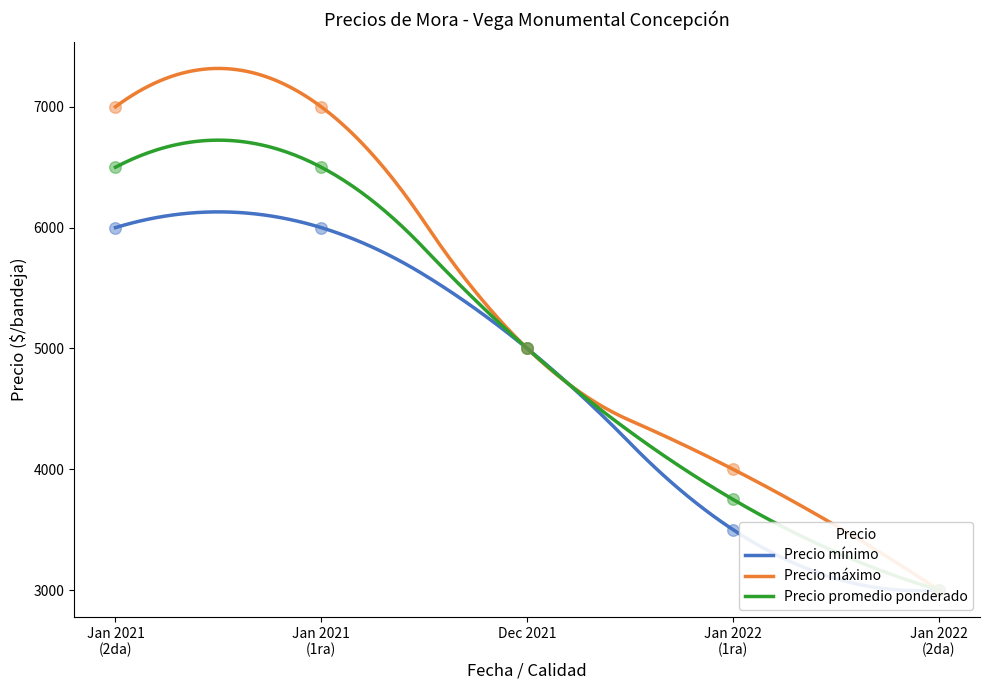

Is the value of Precio máximo at Jan 2021 (2da) greater than the value of Precio promedio ponderado at Jan 2022 (1ra)?

Yes